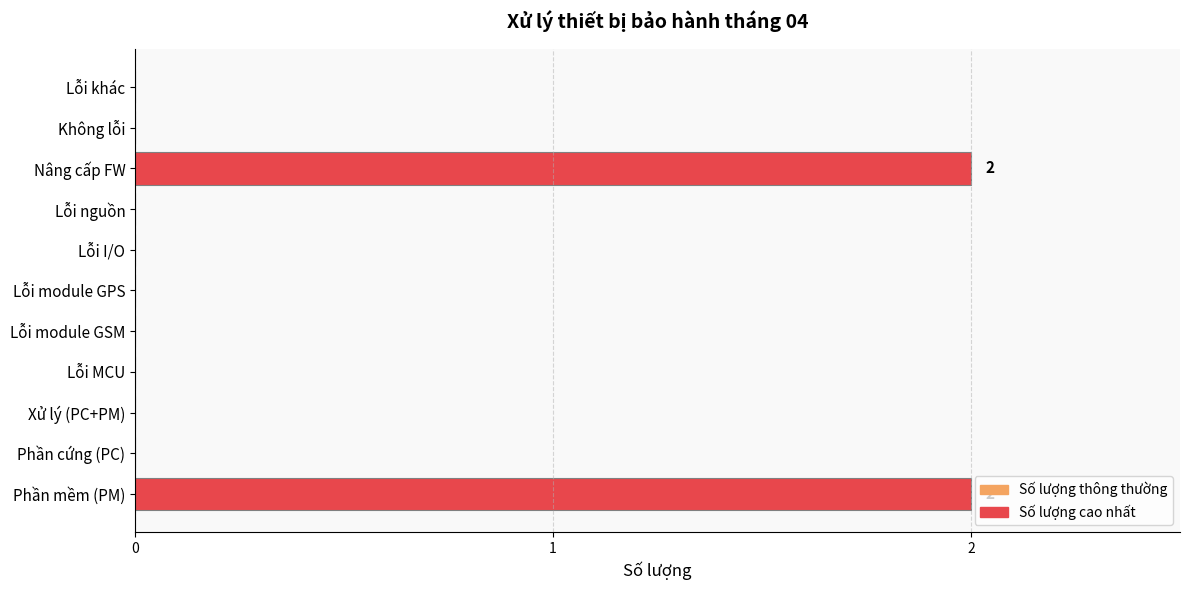

The value at Lỗi khác is 0. True or false?

True